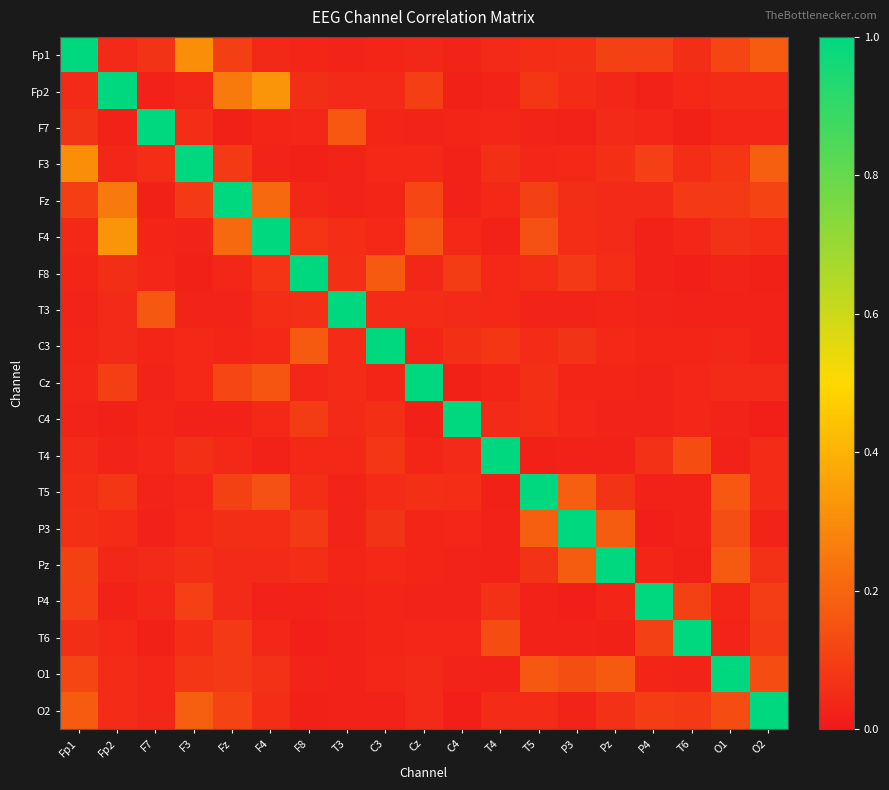

Reading left to right, what are all the values shown in this chart?

Fp1: Fp1=1.0	Fp2=0.0	F7=0.1	F3=0.3	Fz=0.1	F4=0.0	F8=0.0	T3=0.0	C3=0.0	Cz=0.0	C4=0.0	T4=0.0	T5=0.1	P3=0.1	Pz=0.1	P4=0.1	T6=0.1	O1=0.1	O2=0.2
Fp2: Fp1=0.0	Fp2=1.0	F7=0.0	F3=0.0	Fz=0.3	F4=0.3	F8=0.1	T3=0.0	C3=0.0	Cz=0.1	C4=0.0	T4=0.0	T5=0.1	P3=0.0	Pz=0.0	P4=0.0	T6=0.0	O1=0.0	O2=0.0
F7: Fp1=0.1	Fp2=0.0	F7=1.0	F3=0.1	Fz=0.0	F4=0.0	F8=0.0	T3=0.2	C3=0.0	Cz=0.0	C4=0.0	T4=0.0	T5=0.0	P3=0.0	Pz=0.0	P4=0.0	T6=0.0	O1=0.0	O2=0.0
F3: Fp1=0.3	Fp2=0.0	F7=0.1	F3=1.0	Fz=0.1	F4=0.0	F8=0.0	T3=0.0	C3=0.0	Cz=0.0	C4=0.0	T4=0.1	T5=0.0	P3=0.0	Pz=0.1	P4=0.1	T6=0.1	O1=0.1	O2=0.2
Fz: Fp1=0.1	Fp2=0.3	F7=0.0	F3=0.1	Fz=1.0	F4=0.2	F8=0.0	T3=0.0	C3=0.0	Cz=0.1	C4=0.0	T4=0.0	T5=0.1	P3=0.1	Pz=0.0	P4=0.0	T6=0.1	O1=0.1	O2=0.1
F4: Fp1=0.0	Fp2=0.3	F7=0.0	F3=0.0	Fz=0.2	F4=1.0	F8=0.1	T3=0.1	C3=0.0	Cz=0.2	C4=0.0	T4=0.0	T5=0.1	P3=0.1	Pz=0.0	P4=0.0	T6=0.0	O1=0.1	O2=0.1
F8: Fp1=0.0	Fp2=0.1	F7=0.0	F3=0.0	Fz=0.0	F4=0.1	F8=1.0	T3=0.1	C3=0.2	Cz=0.0	C4=0.1	T4=0.0	T5=0.1	P3=0.1	Pz=0.1	P4=0.0	T6=0.0	O1=0.0	O2=0.0
T3: Fp1=0.0	Fp2=0.0	F7=0.2	F3=0.0	Fz=0.0	F4=0.1	F8=0.1	T3=1.0	C3=0.0	Cz=0.0	C4=0.0	T4=0.0	T5=0.0	P3=0.0	Pz=0.0	P4=0.0	T6=0.0	O1=0.0	O2=0.0
C3: Fp1=0.0	Fp2=0.0	F7=0.0	F3=0.0	Fz=0.0	F4=0.0	F8=0.2	T3=0.0	C3=1.0	Cz=0.0	C4=0.1	T4=0.1	T5=0.0	P3=0.1	Pz=0.0	P4=0.0	T6=0.0	O1=0.0	O2=0.0
Cz: Fp1=0.0	Fp2=0.1	F7=0.0	F3=0.0	Fz=0.1	F4=0.2	F8=0.0	T3=0.0	C3=0.0	Cz=1.0	C4=0.0	T4=0.0	T5=0.1	P3=0.0	Pz=0.0	P4=0.0	T6=0.0	O1=0.0	O2=0.0
C4: Fp1=0.0	Fp2=0.0	F7=0.0	F3=0.0	Fz=0.0	F4=0.0	F8=0.1	T3=0.0	C3=0.1	Cz=0.0	C4=1.0	T4=0.0	T5=0.1	P3=0.0	Pz=0.0	P4=0.0	T6=0.0	O1=0.0	O2=0.0
T4: Fp1=0.0	Fp2=0.0	F7=0.0	F3=0.1	Fz=0.0	F4=0.0	F8=0.0	T3=0.0	C3=0.1	Cz=0.0	C4=0.0	T4=1.0	T5=0.0	P3=0.0	Pz=0.0	P4=0.1	T6=0.1	O1=0.0	O2=0.0
T5: Fp1=0.1	Fp2=0.1	F7=0.0	F3=0.0	Fz=0.1	F4=0.1	F8=0.1	T3=0.0	C3=0.0	Cz=0.1	C4=0.1	T4=0.0	T5=1.0	P3=0.2	Pz=0.1	P4=0.0	T6=0.0	O1=0.2	O2=0.0
P3: Fp1=0.1	Fp2=0.0	F7=0.0	F3=0.0	Fz=0.1	F4=0.1	F8=0.1	T3=0.0	C3=0.1	Cz=0.0	C4=0.0	T4=0.0	T5=0.2	P3=1.0	Pz=0.2	P4=0.0	T6=0.0	O1=0.1	O2=0.0
Pz: Fp1=0.1	Fp2=0.0	F7=0.0	F3=0.1	Fz=0.0	F4=0.0	F8=0.1	T3=0.0	C3=0.0	Cz=0.0	C4=0.0	T4=0.0	T5=0.1	P3=0.2	Pz=1.0	P4=0.0	T6=0.0	O1=0.2	O2=0.1
P4: Fp1=0.1	Fp2=0.0	F7=0.0	F3=0.1	Fz=0.0	F4=0.0	F8=0.0	T3=0.0	C3=0.0	Cz=0.0	C4=0.0	T4=0.1	T5=0.0	P3=0.0	Pz=0.0	P4=1.0	T6=0.1	O1=0.0	O2=0.1
T6: Fp1=0.1	Fp2=0.0	F7=0.0	F3=0.1	Fz=0.1	F4=0.0	F8=0.0	T3=0.0	C3=0.0	Cz=0.0	C4=0.0	T4=0.1	T5=0.0	P3=0.0	Pz=0.0	P4=0.1	T6=1.0	O1=0.0	O2=0.1
O1: Fp1=0.1	Fp2=0.0	F7=0.0	F3=0.1	Fz=0.1	F4=0.1	F8=0.0	T3=0.0	C3=0.0	Cz=0.0	C4=0.0	T4=0.0	T5=0.2	P3=0.1	Pz=0.2	P4=0.0	T6=0.0	O1=1.0	O2=0.1
O2: Fp1=0.2	Fp2=0.0	F7=0.0	F3=0.2	Fz=0.1	F4=0.1	F8=0.0	T3=0.0	C3=0.0	Cz=0.0	C4=0.0	T4=0.0	T5=0.0	P3=0.0	Pz=0.1	P4=0.1	T6=0.1	O1=0.1	O2=1.0